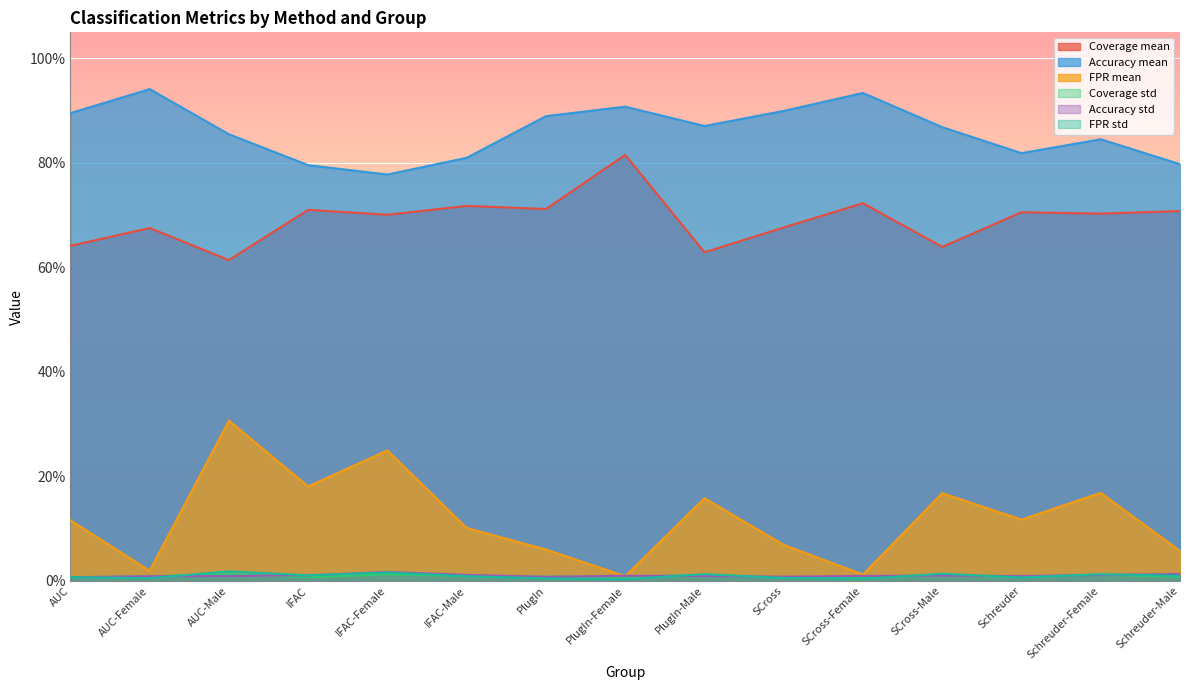

Reading right to left, extract all data points from this chart.

Coverage mean: 0.7	0.7	0.7	0.6	0.7	0.7	0.6	0.8	0.7	0.7	0.7	0.7	0.6	0.7	0.6
Accuracy mean: 0.8	0.8	0.8	0.9	0.9	0.9	0.9	0.9	0.9	0.8	0.8	0.8	0.9	0.9	0.9
FPR mean: 0.1	0.2	0.1	0.2	0.0	0.1	0.2	0.0	0.1	0.1	0.2	0.2	0.3	0.0	0.1
Coverage std: 0.0	0.0	0.0	0.0	0.0	0.0	0.0	0.0	0.0	0.0	0.0	0.0	0.0	0.0	0.0
Accuracy std: 0.0	0.0	0.0	0.0	0.0	0.0	0.0	0.0	0.0	0.0	0.0	0.0	0.0	0.0	0.0
FPR std: 0.0	0.0	0.0	0.0	0.0	0.0	0.0	0.0	0.0	0.0	0.0	0.0	0.0	0.0	0.0